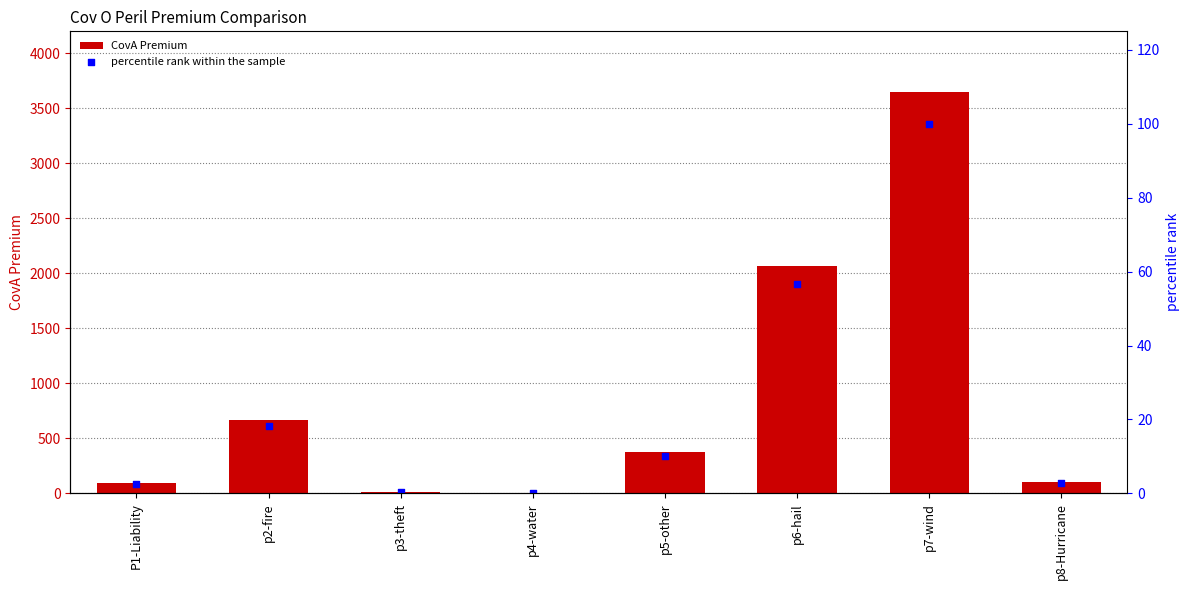

What are all the series names shown in the legend?

CovA Premium, percentile rank within the sample